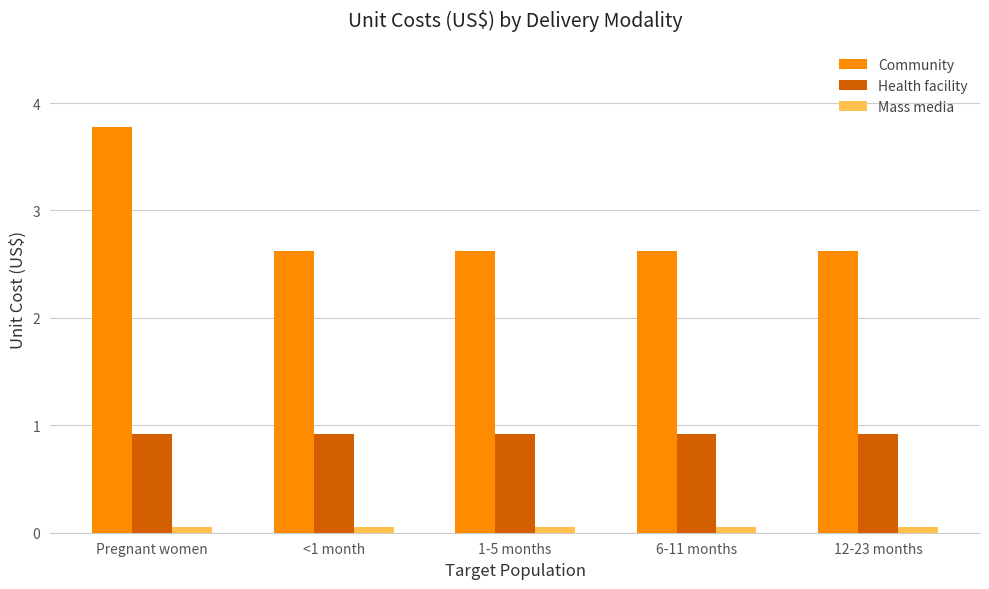

What is the label of the 4th bar from the right?

<1 month